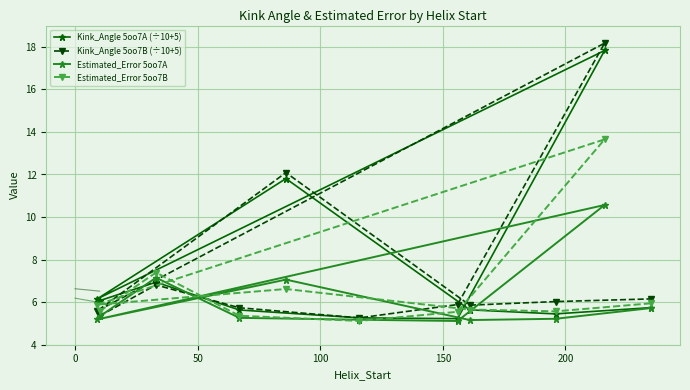

What is the minimum value for Kink_Angle 5oo7B (÷10+5)?

5.3